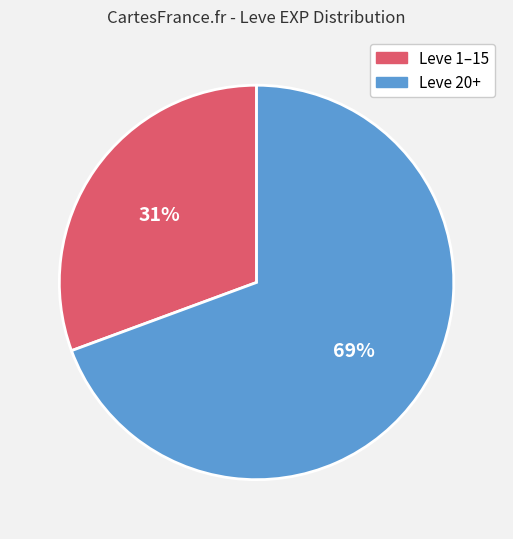

Count the number of slices in the pie.

2